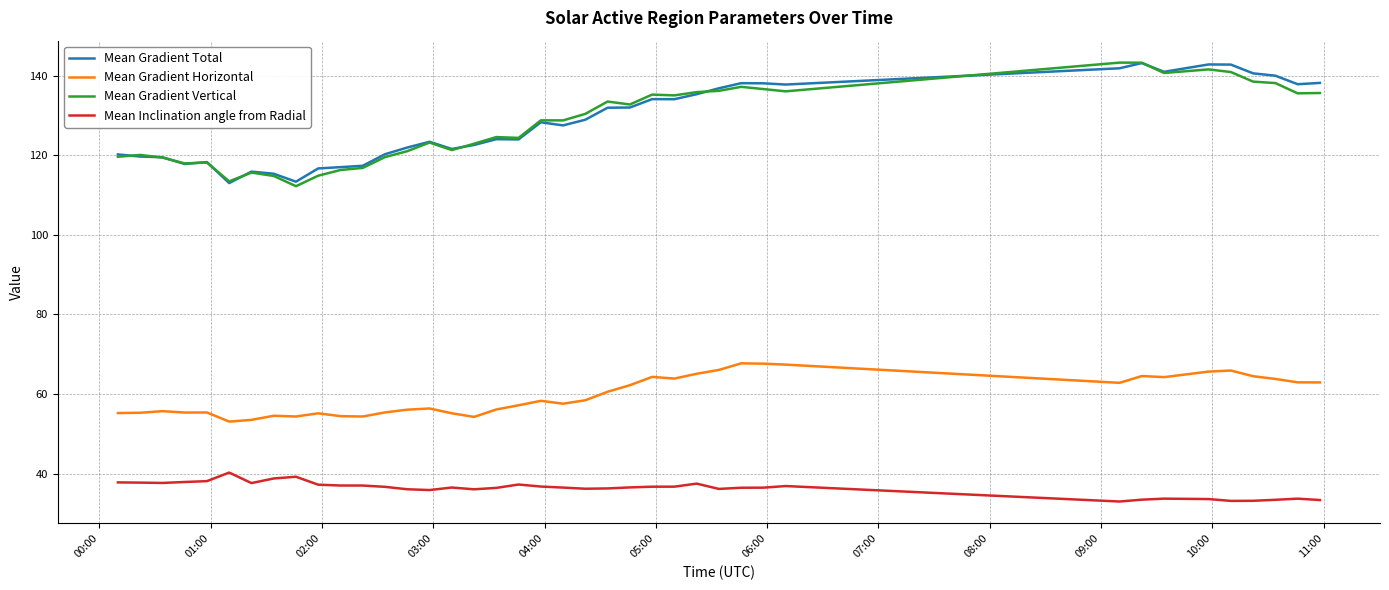

True or false: Mean Gradient Horizontal and Mean Gradient Total cross at least once.

False